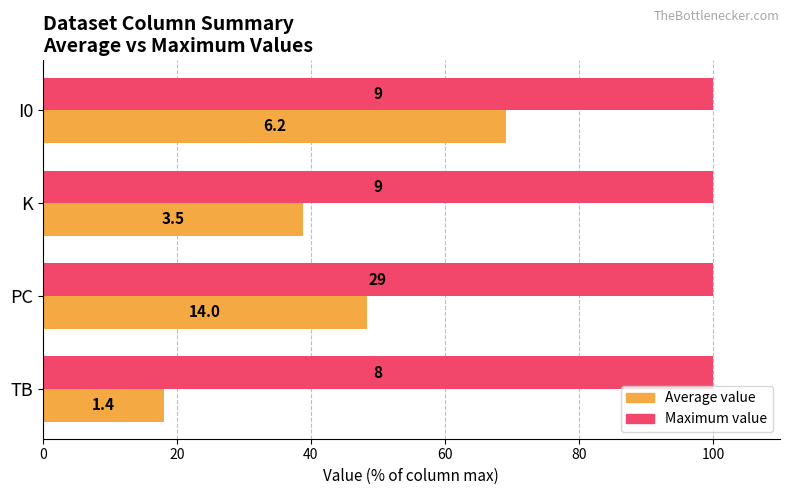

What are all the series names shown in the legend?

Average value, Maximum value